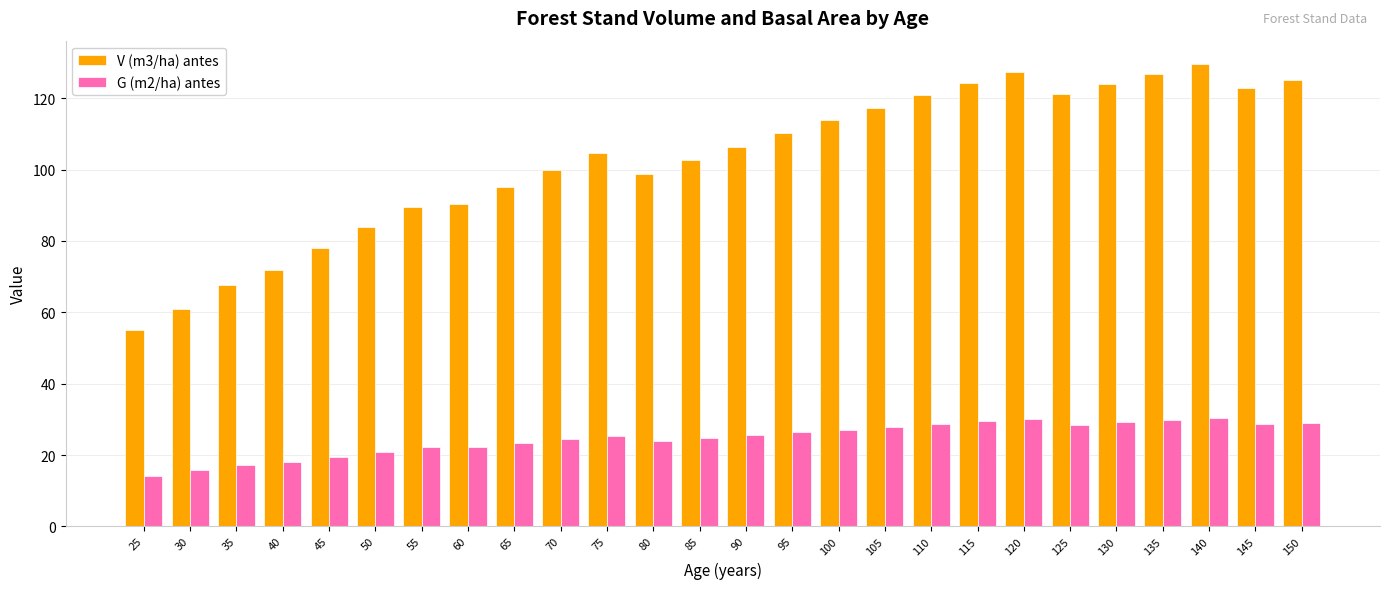

Does the chart contain stacked bars?

No